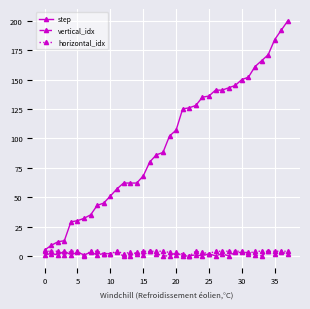

Does the chart have visible grid lines?

Yes